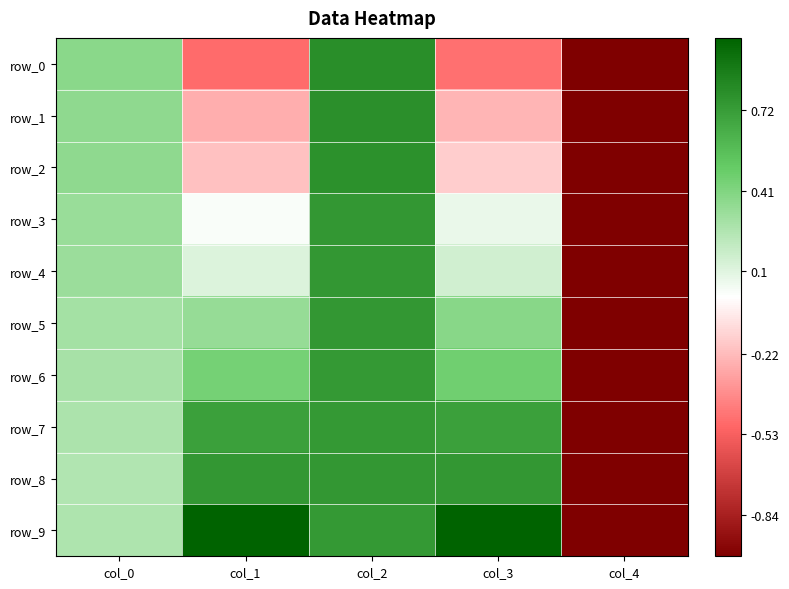

At col_0, list the series in order from largest to smallest.

row_0, row_1, row_2, row_3, row_4, row_5, row_6, row_7, row_9, row_8